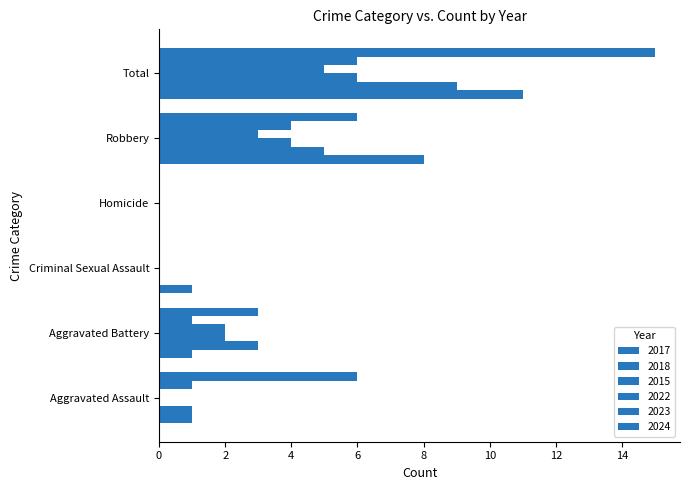

What position from the right is Total?

1